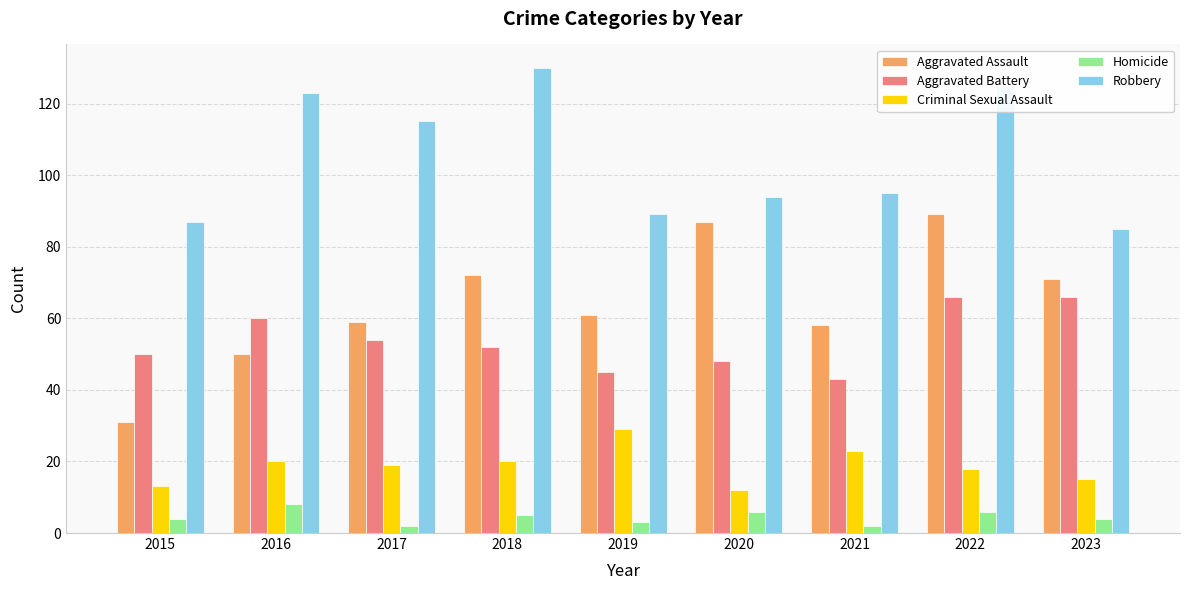

List the series in order of their peak value, lowest first.

Homicide, Criminal Sexual Assault, Aggravated Battery, Aggravated Assault, Robbery